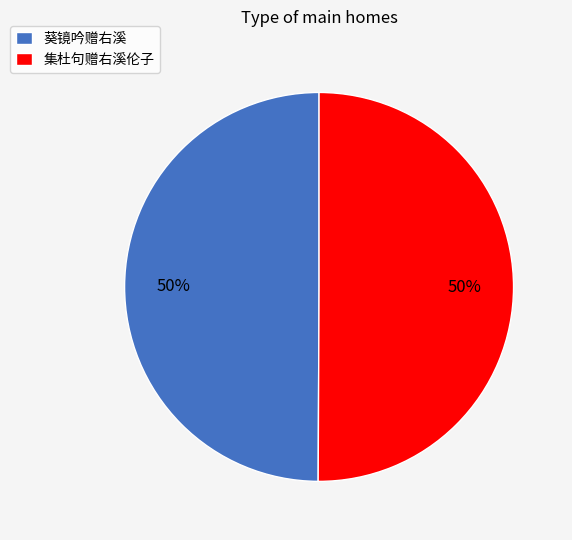

To the nearest percent, what percentage of the pie is 葵镜吟赠右溪?

50%